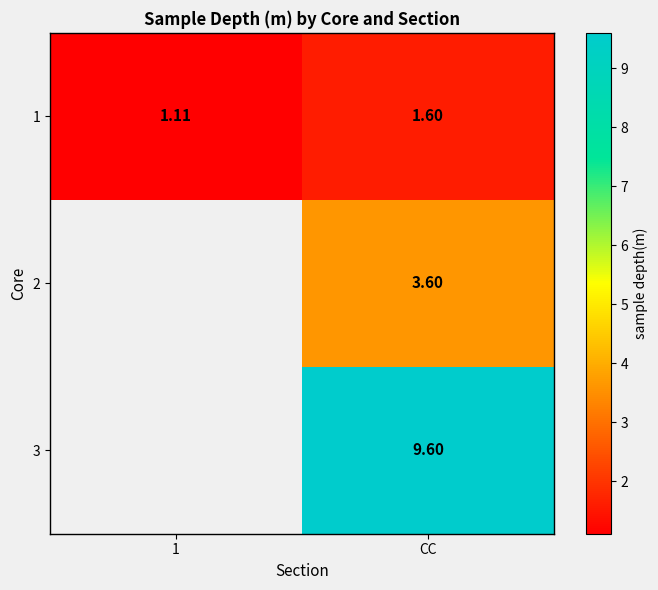

At which category is the sum across all series the highest?

CC